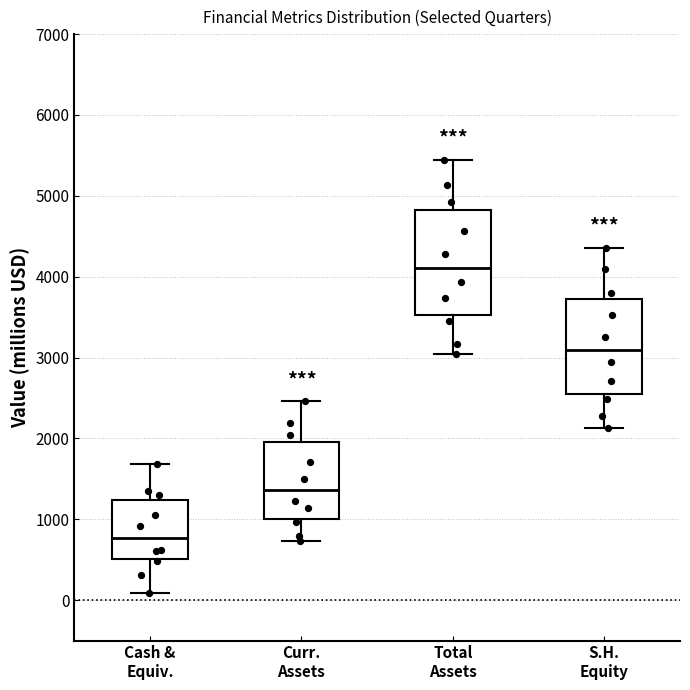

Comparing the boxes themselves (not the whiskers), which one is the tallest?

Total Assets